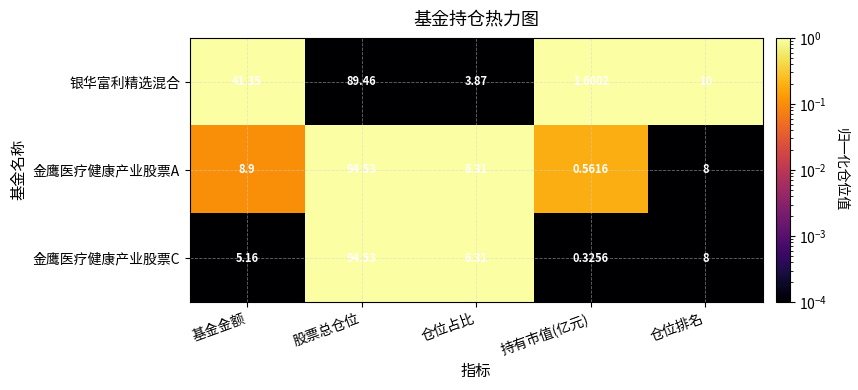

Which series changed the most between 基金金额 and 仓位占比?

银华富利精选混合